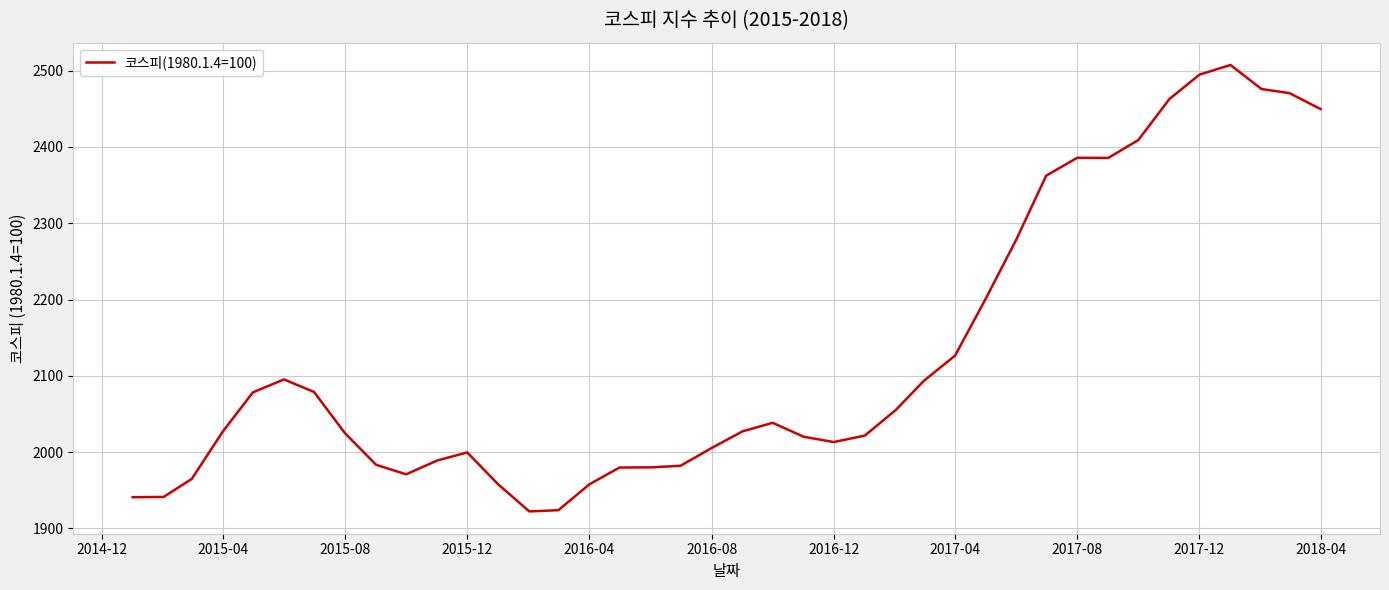

How many distinct data groups are displayed?

1